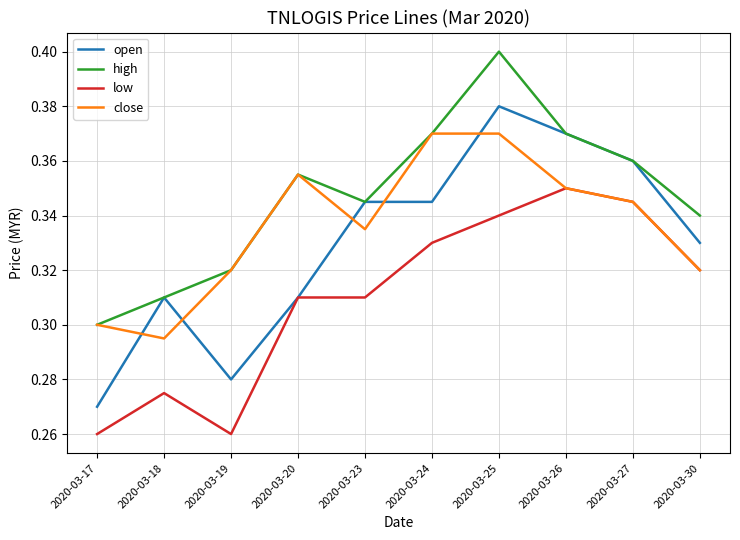

What are all the series names shown in the legend?

open, high, low, close